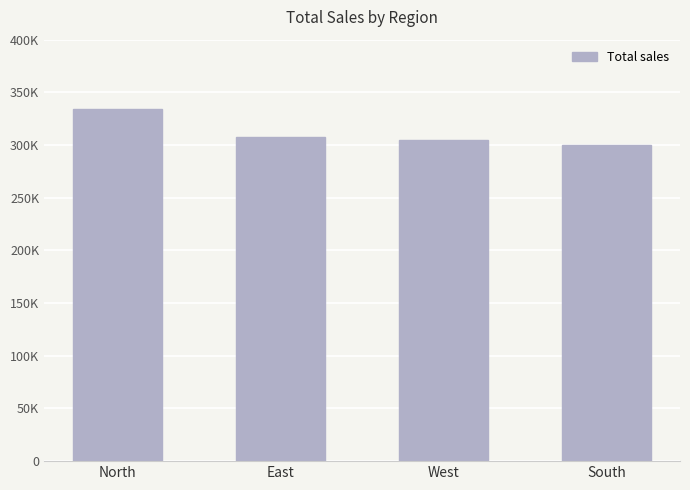

What is the label of the 3rd bar from the right?

East